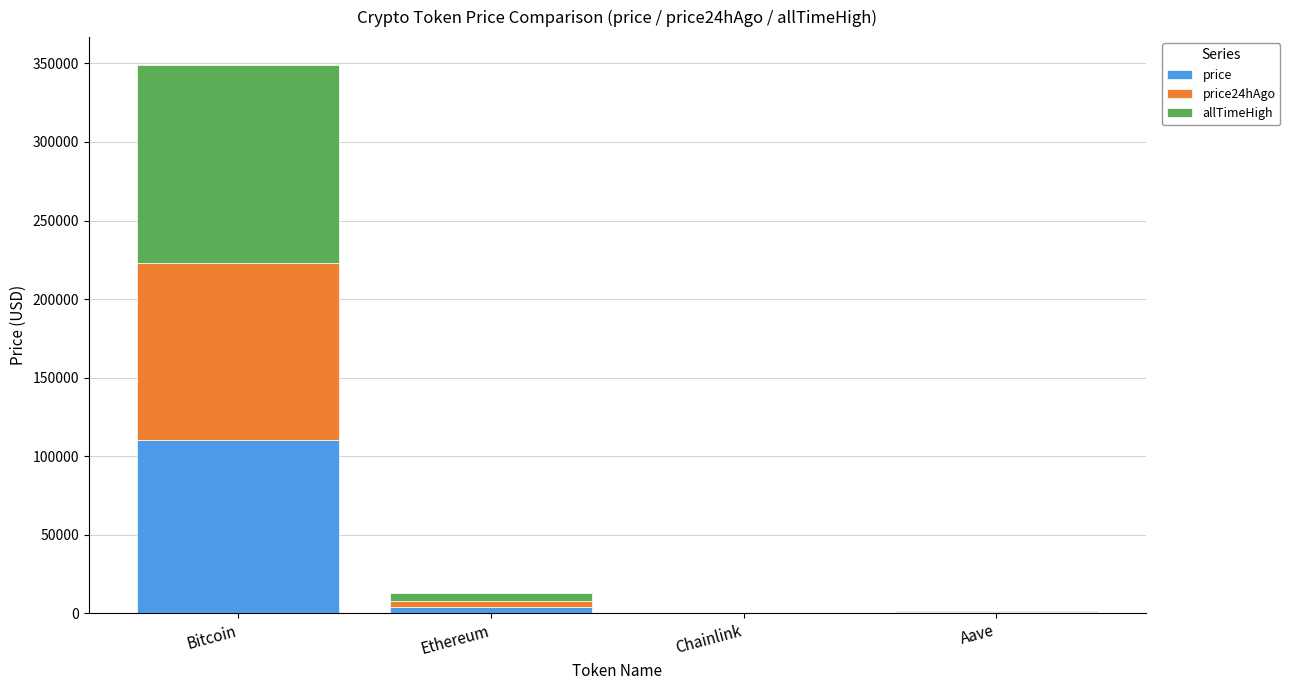

At which category is the sum across all series the highest?

Bitcoin